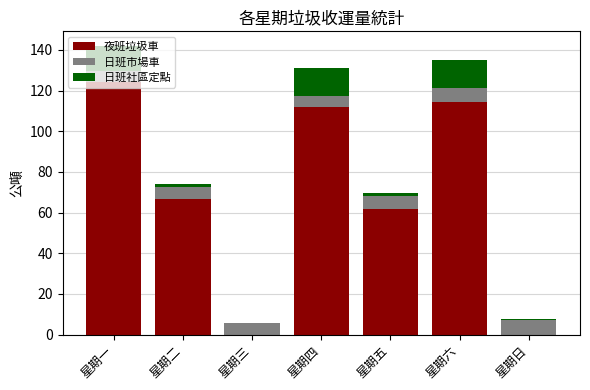

What is the maximum value for 夜班垃圾車?

124.2